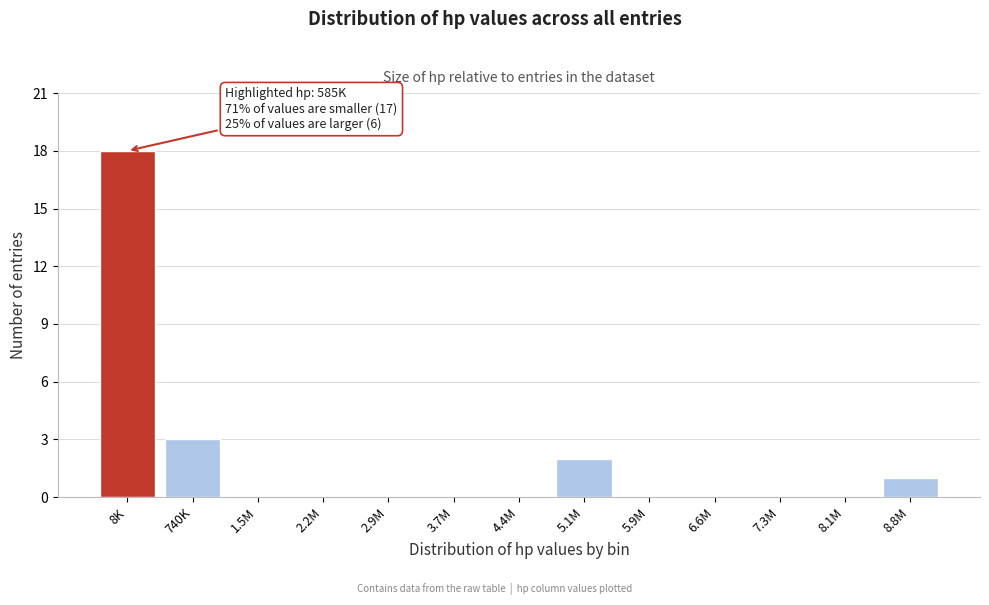

Reading right to left, what are all the values shown in this chart?

8.8M=1	8.1M=0	7.3M=0	6.6M=0	5.9M=0	5.1M=2	4.4M=0	3.7M=0	2.9M=0	2.2M=0	1.5M=0	740K=3	8K=18